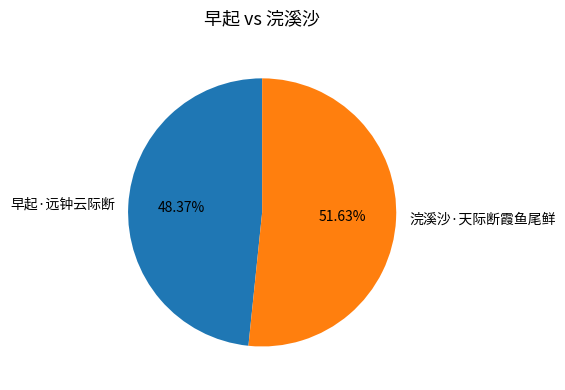

Is there any slice that represents more than half of the pie?

Yes